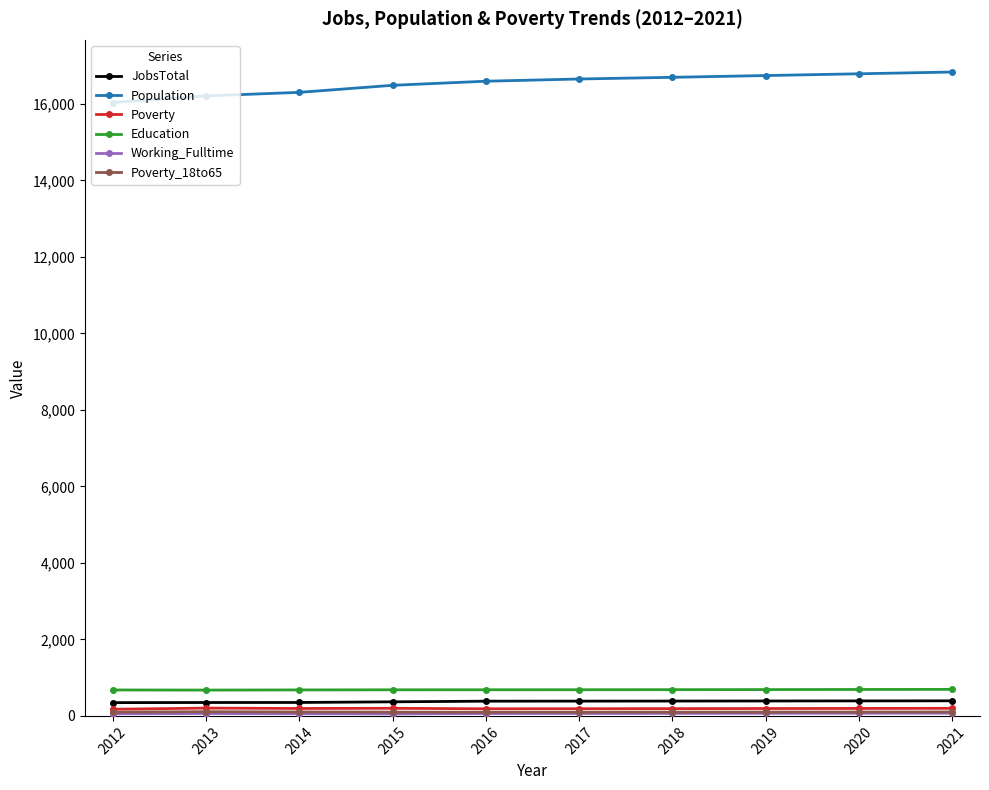

What is the minimum value for Population?

16035